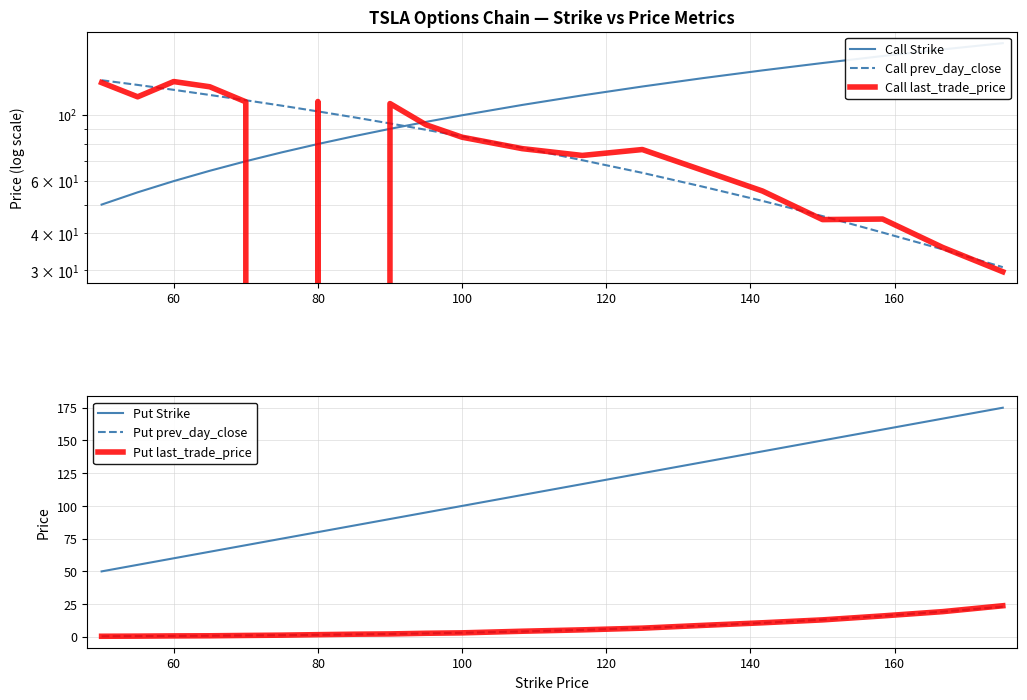

List the series in order of their peak value, lowest first.

Put prev_day_close, Put last_trade_price, Call last_trade_price, Call prev_day_close, Call Strike, Put Strike